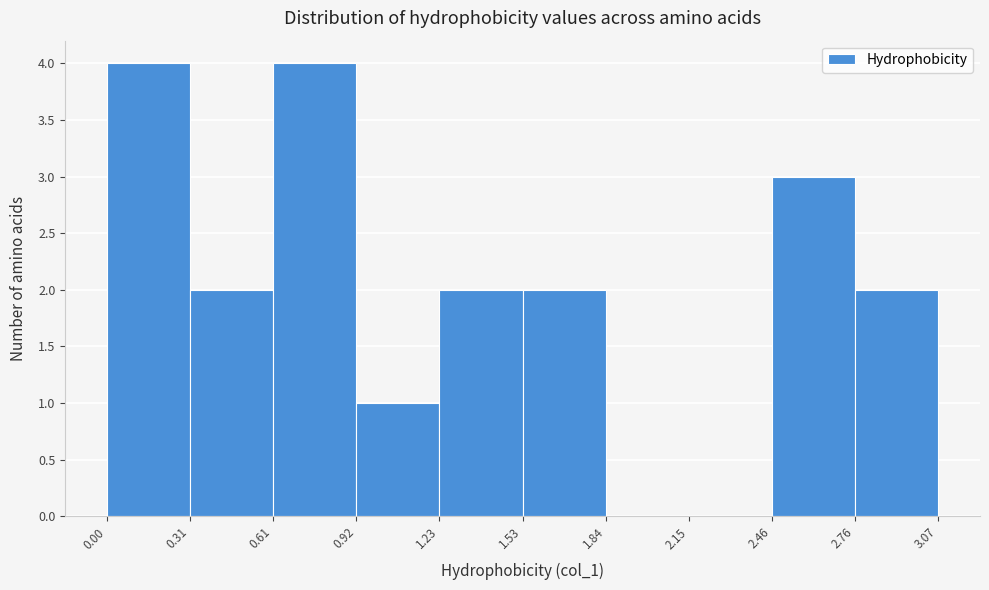

Reading left to right, list every bar in this chart as the range it spans on the x-axis followed by its height. The values are not printed on the chart, so give them approximately, as read against the axis.

0.00 to 0.31: 4
0.31 to 0.61: 2
0.61 to 0.92: 4
0.92 to 1.23: 1
1.23 to 1.53: 2
1.53 to 1.84: 2
1.84 to 2.15: 0
2.15 to 2.46: 0
2.46 to 2.76: 3
2.76 to 3.07: 2